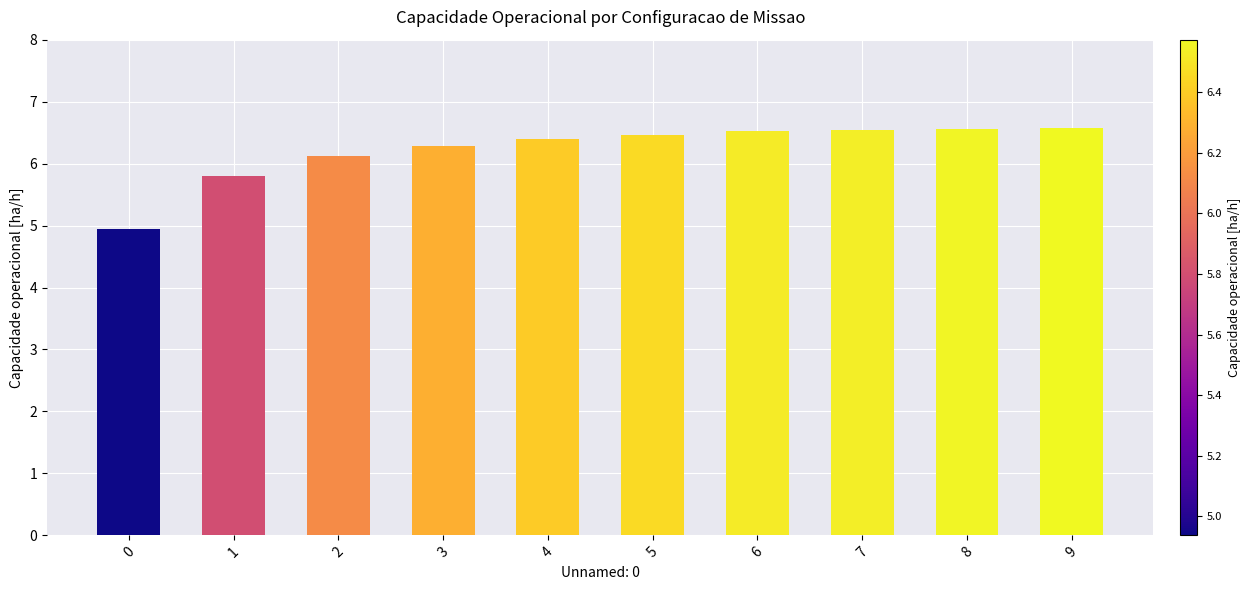

What is the minimum value shown in the chart?

4.9